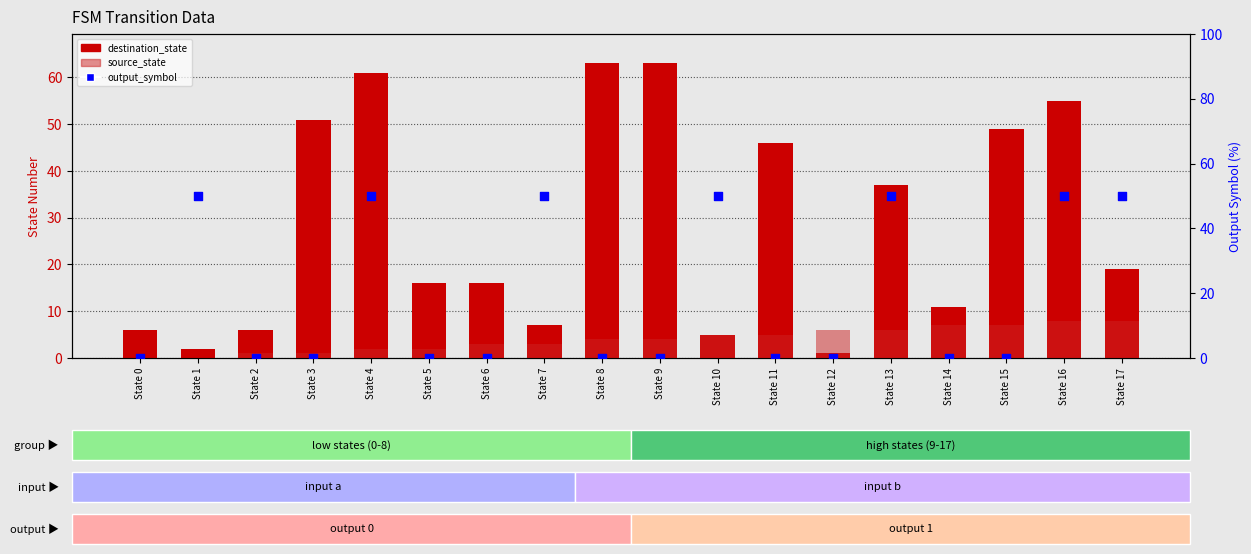

Which series reaches the minimum Y coordinate?

source_state